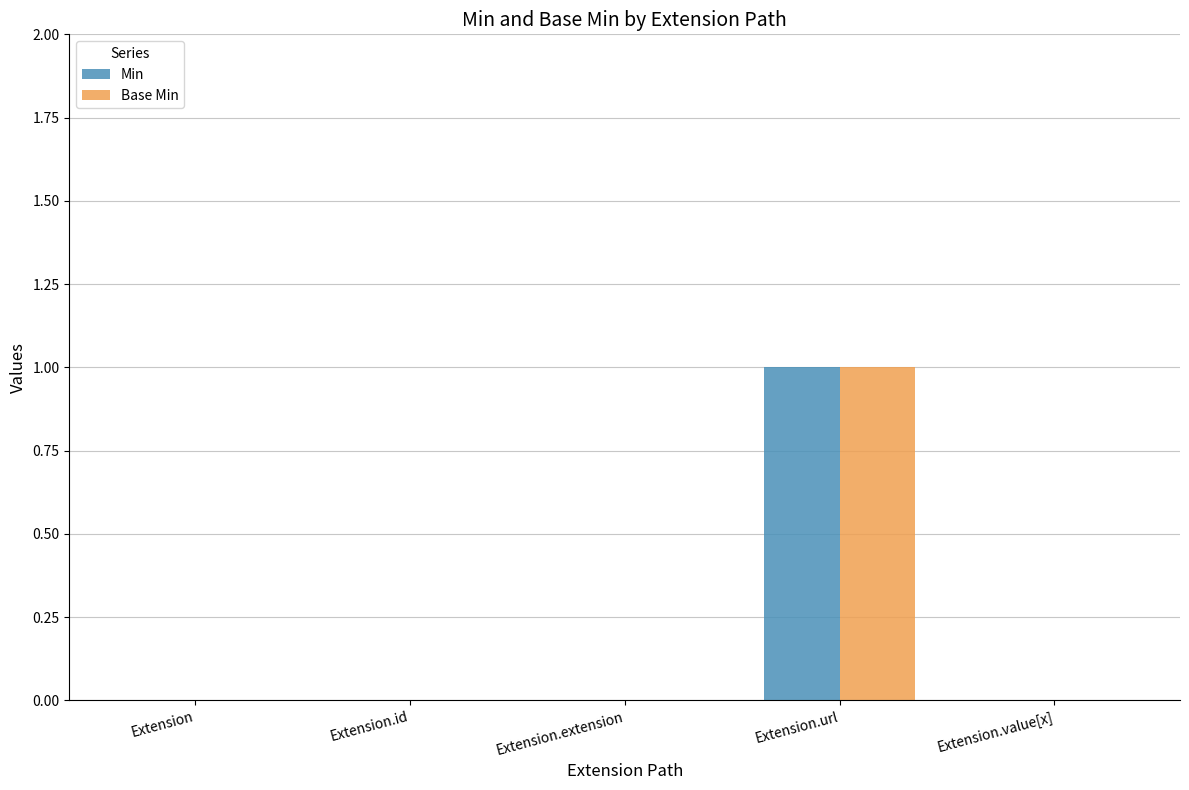

Does the chart contain stacked bars?

No